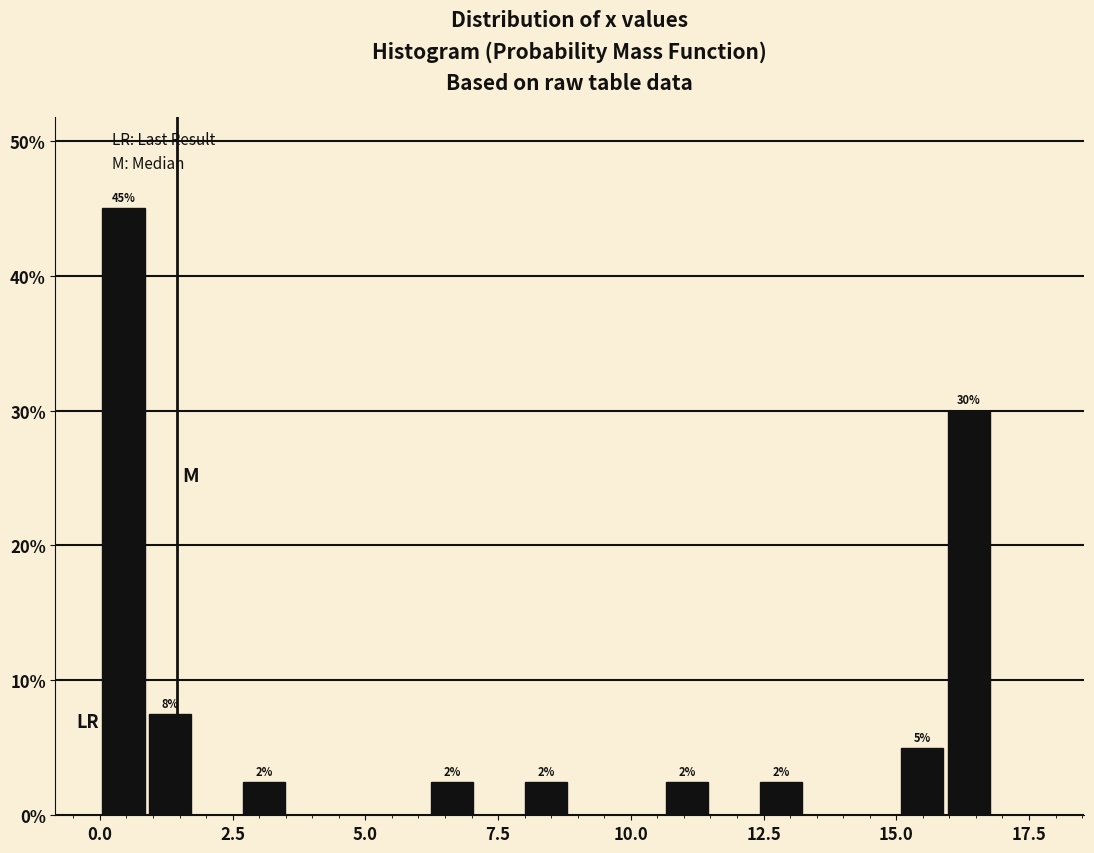

Read against the x-axis, roughly where is the centre of the tallest bar?

0.5